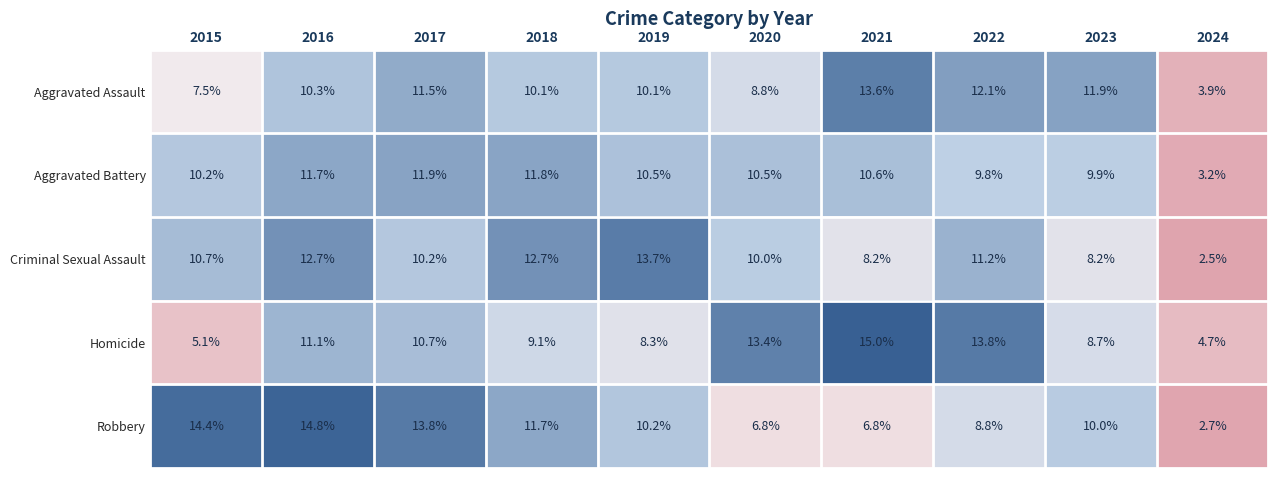

What is the difference between the Robbery values at 2020 and 2018?

4.9